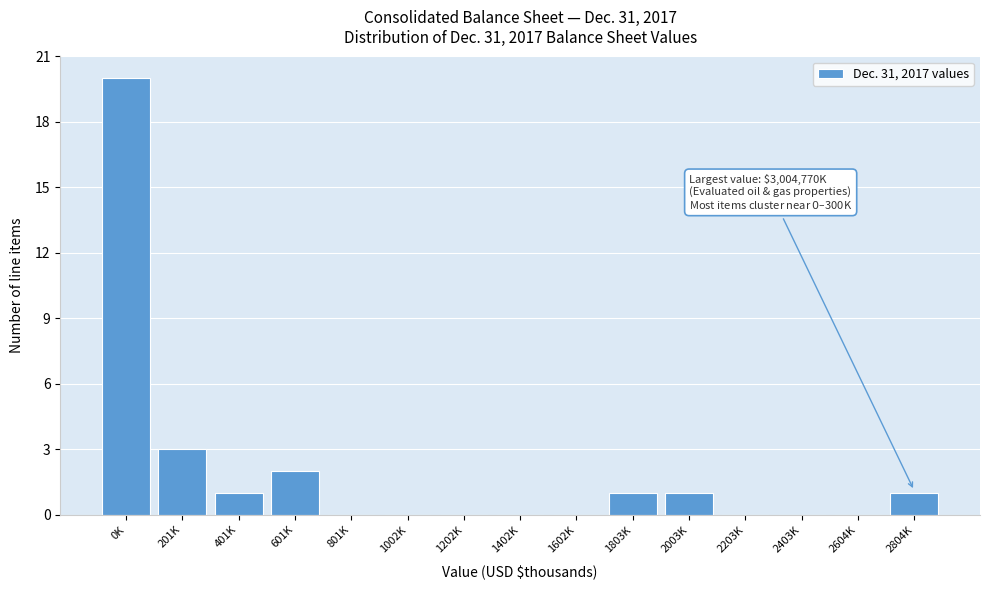

Reading left to right, extract all data points from this chart.

0K=20	201K=3	401K=1	601K=2	801K=0	1002K=0	1202K=0	1402K=0	1602K=0	1803K=1	2003K=1	2203K=0	2403K=0	2604K=0	2804K=1